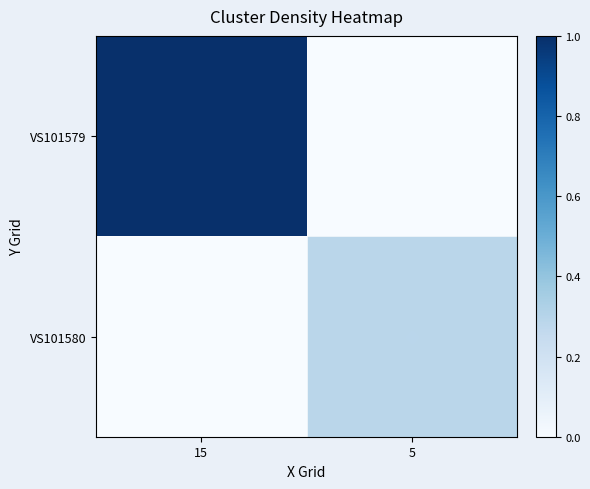

Reading left to right, extract all data points from this chart.

VS101579: 15=1.0	5=0.0
VS101580: 15=0.0	5=0.3